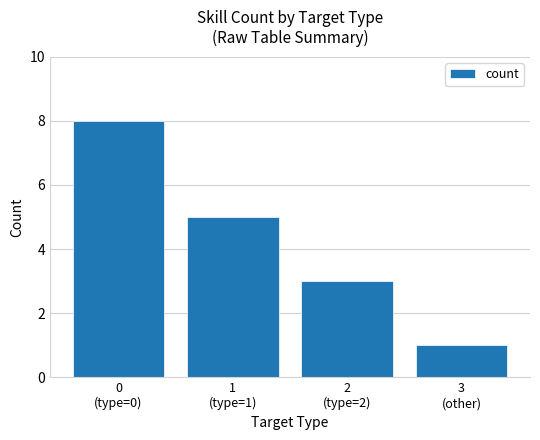

The chart shows a value of 2 at 1
(type=1). True or false?

False